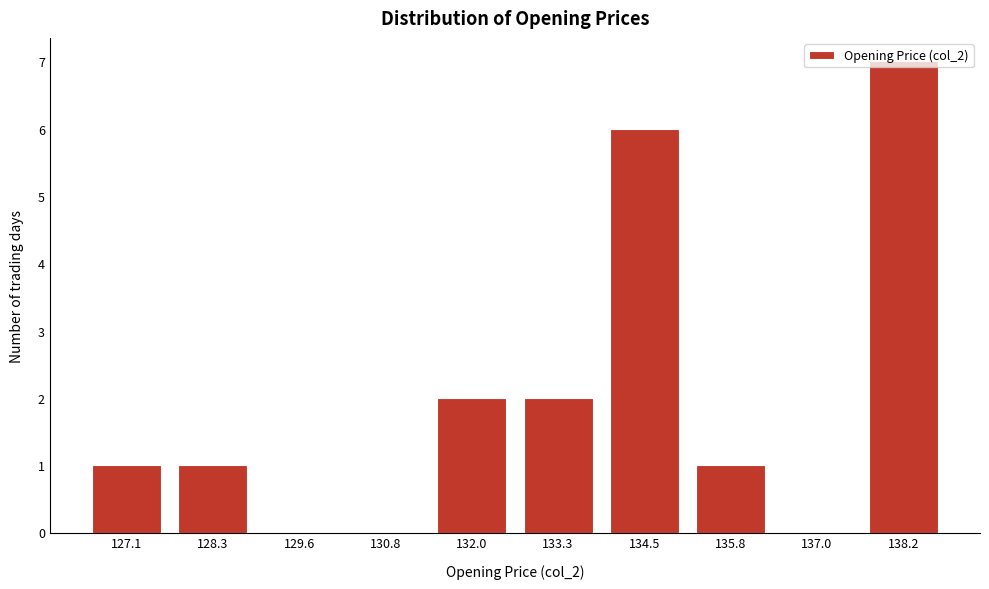

The value at 137.0 is 0. True or false?

True